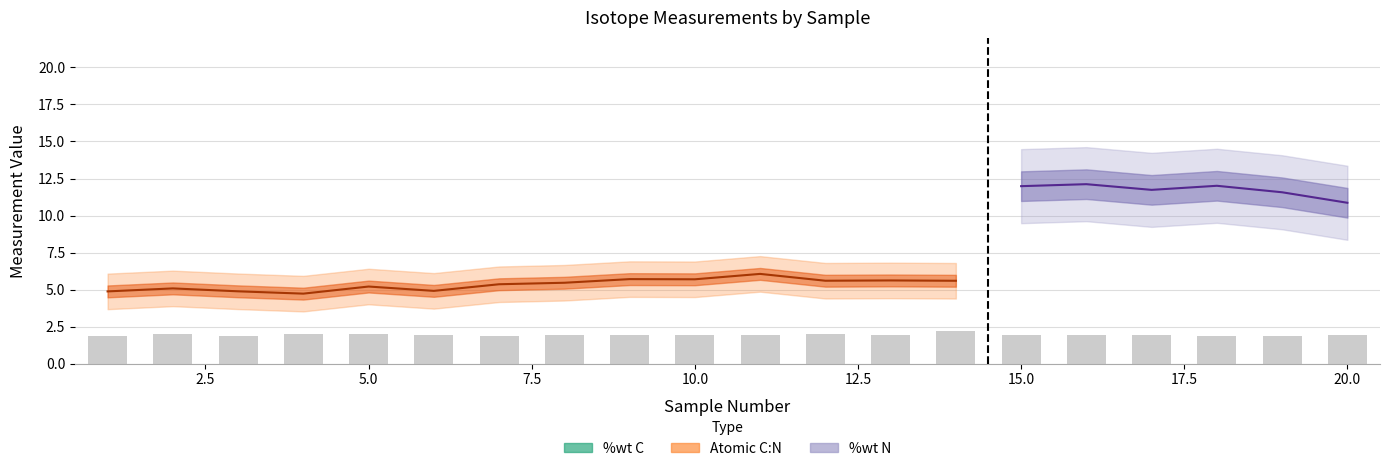

What is the difference between the second highest and second lowest values in the %wt C series?

3.8